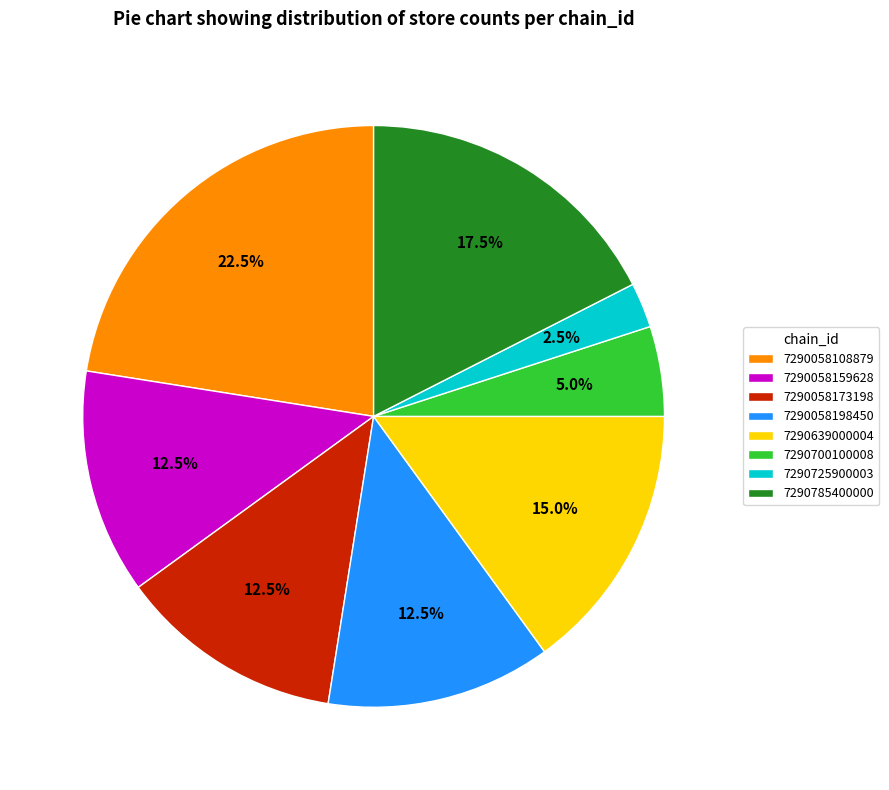

What is the largest slice in the pie chart?

7290058108879